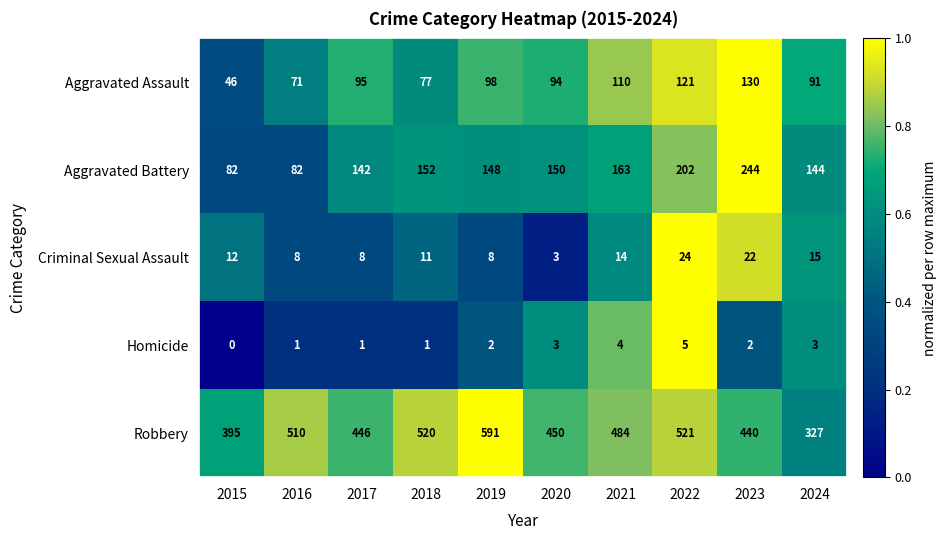

Rank the series at 2021 from highest to lowest value.

Robbery, Aggravated Battery, Aggravated Assault, Criminal Sexual Assault, Homicide